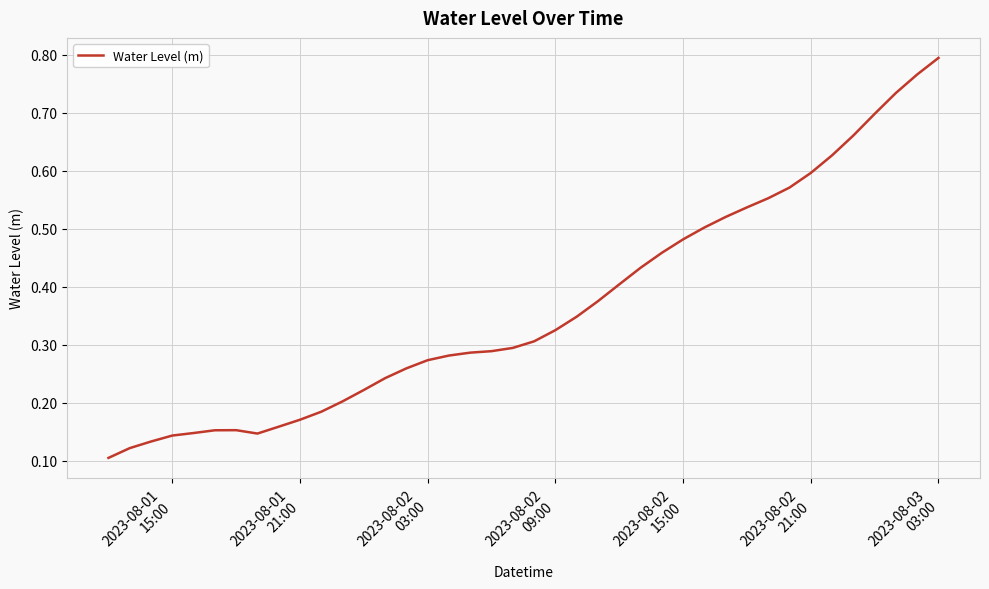

Does the chart have visible grid lines?

Yes